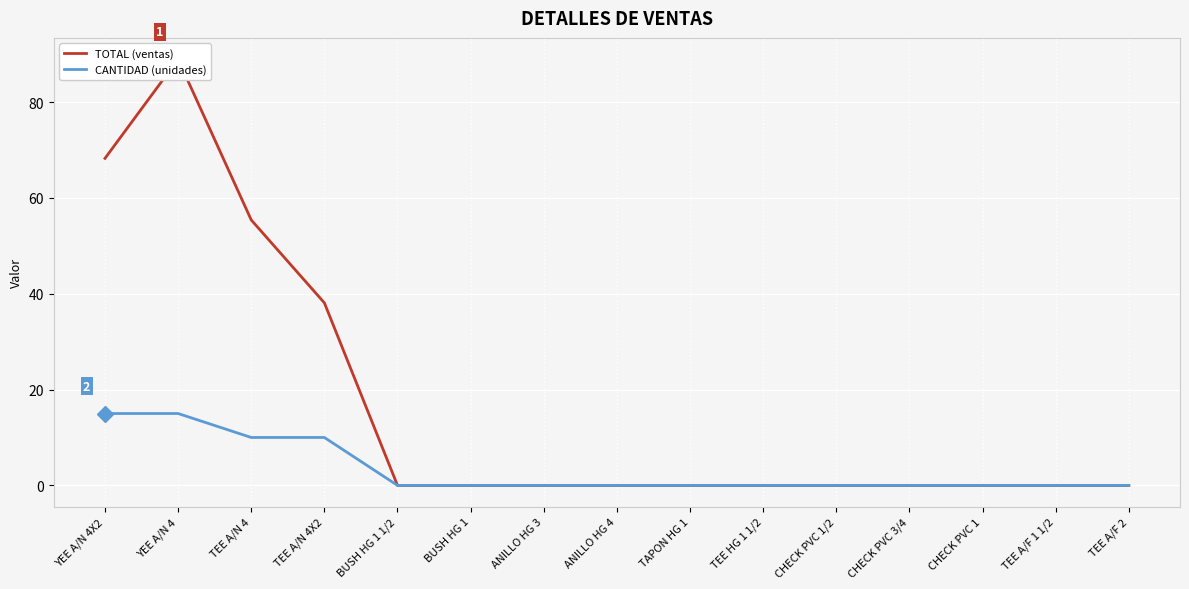

Reading left to right, list all the values displayed in this chart.

TOTAL (ventas): 68.2	89.0	55.4	38.1	0.0	0.0	0.0	0.0	0.0	0.0	0.0	0.0	0.0	0.0	0.0
CANTIDAD (unidades): 15.0	15.0	10.0	10.0	0.0	0.0	0.0	0.0	0.0	0.0	0.0	0.0	0.0	0.0	0.0